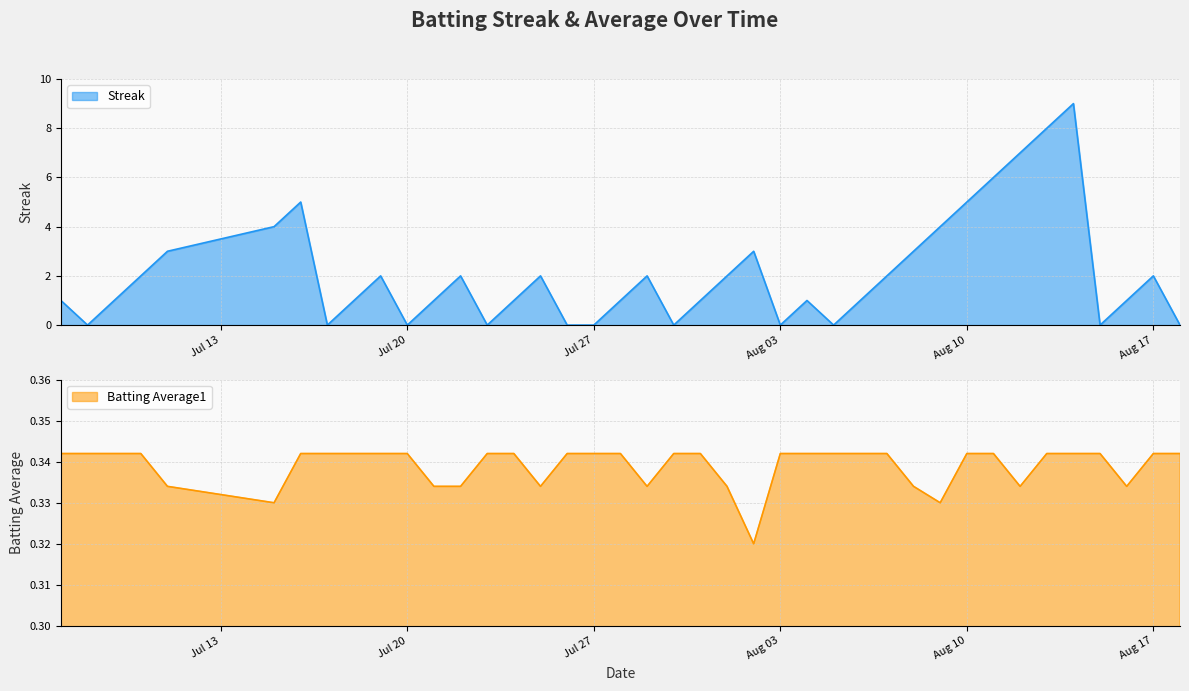

Where is Batting Average1 nearest to the value 0?

2010-08-02